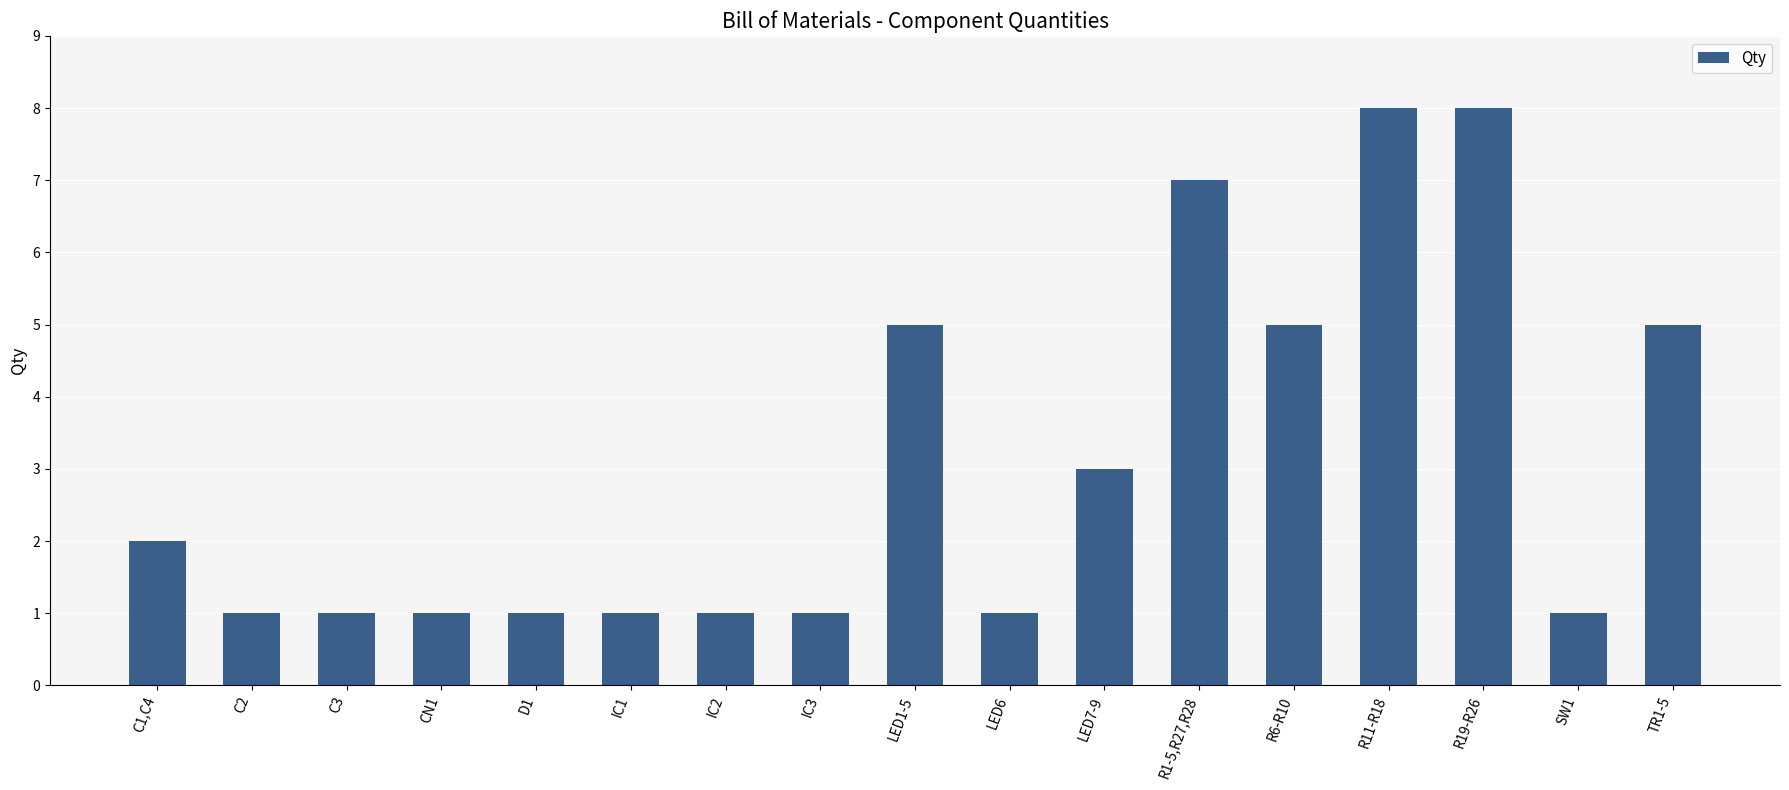

True or false: the data shows 3 at LED7-9.

True